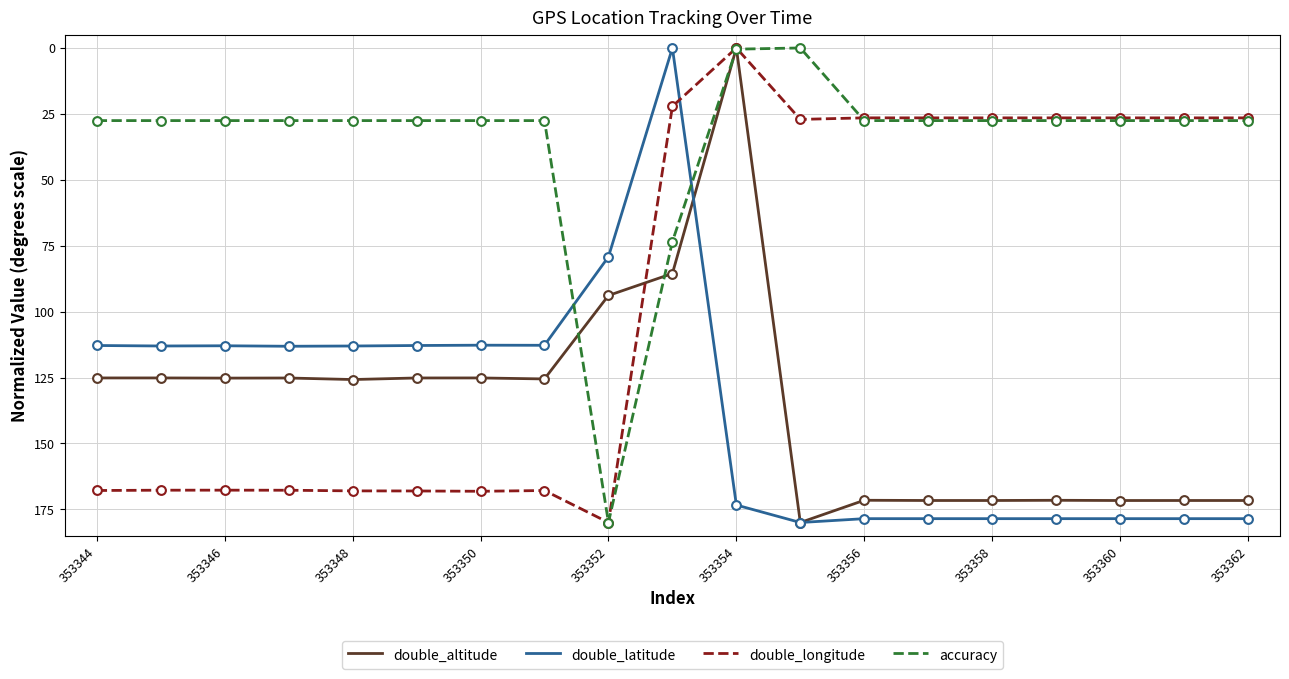

What are all the series names shown in the legend?

double_altitude, double_latitude, double_longitude, accuracy